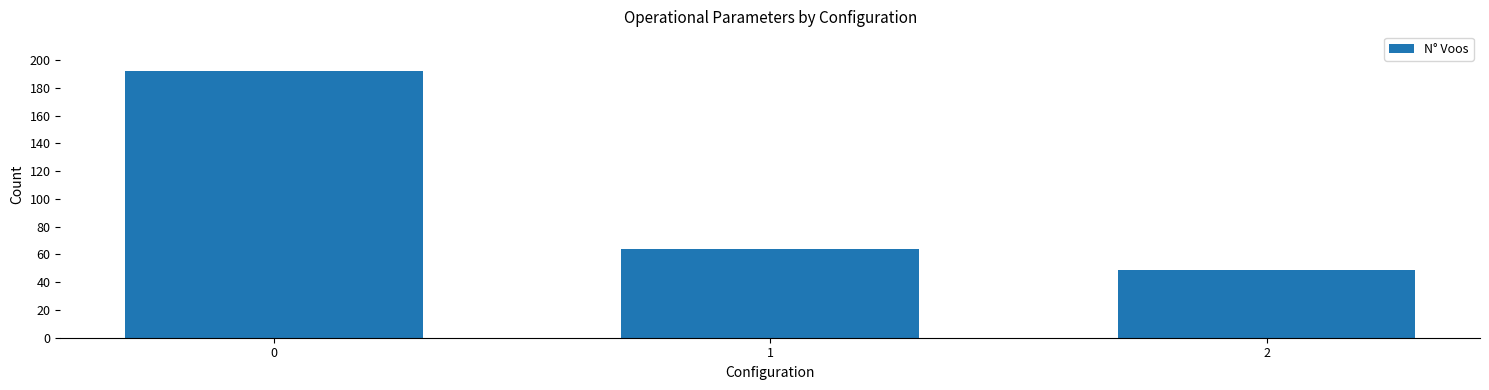

List the labels in order of value, largest first.

0, 1, 2